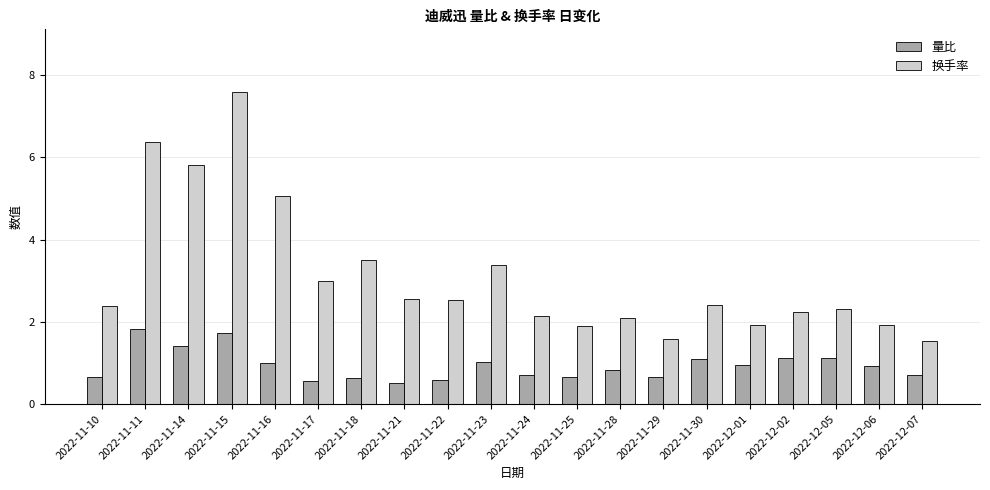

How many bars are there in total?

40